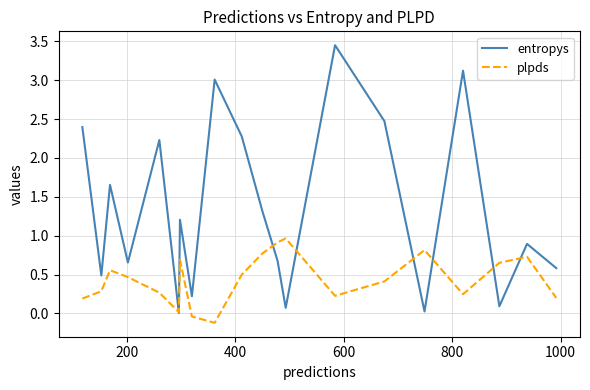

Which series has the widest spread of values?

entropys